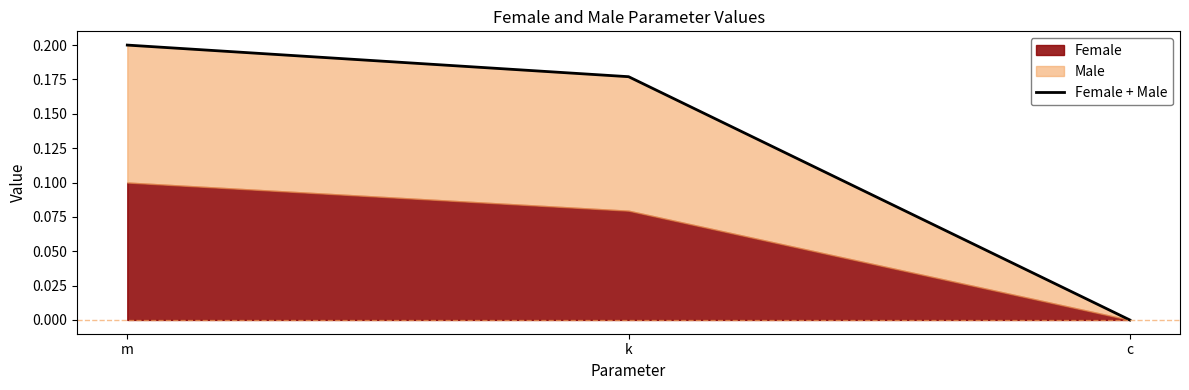

Which has a higher value, m or c?

m